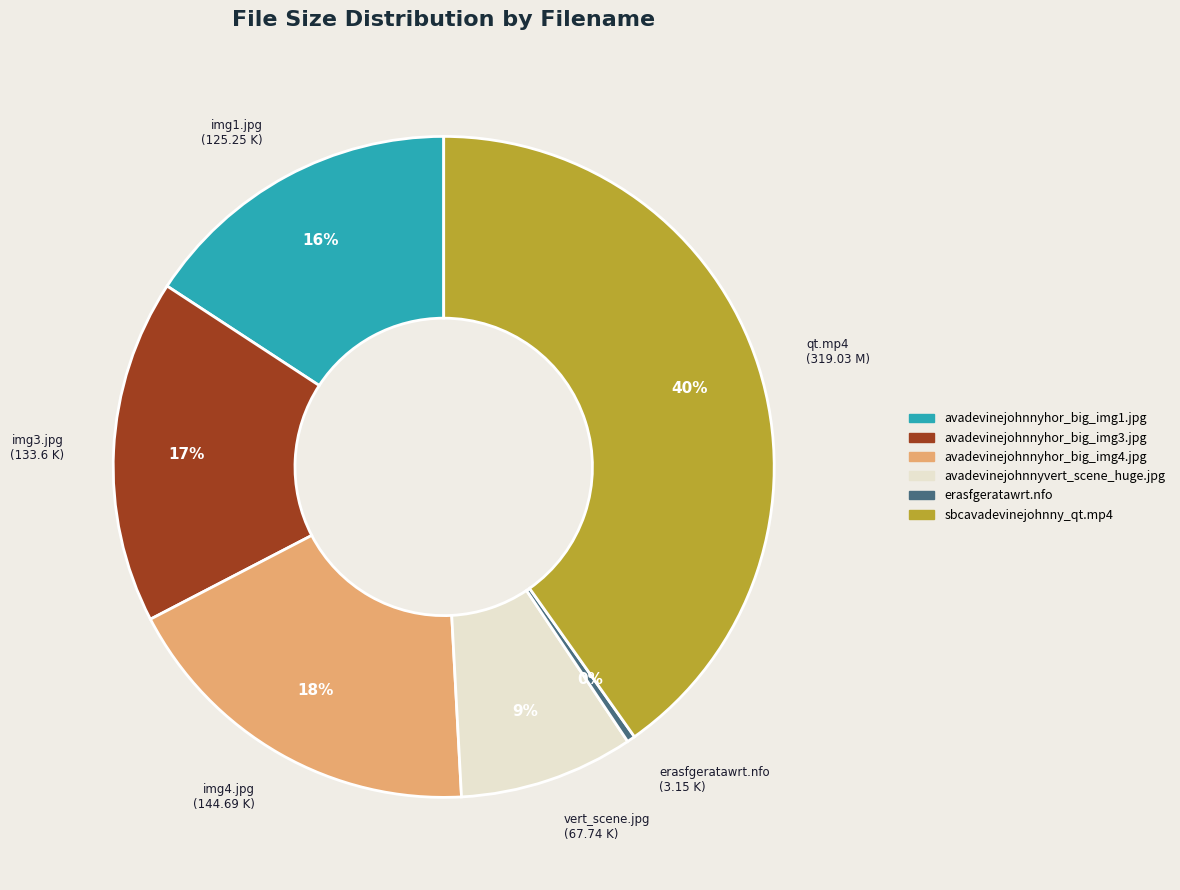

How many slices are in this pie chart?

6